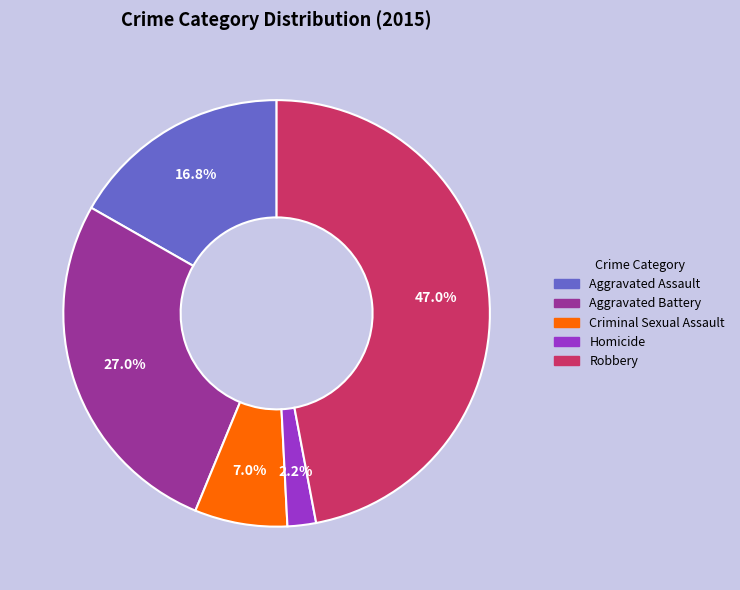

How many segments does this pie chart have?

5